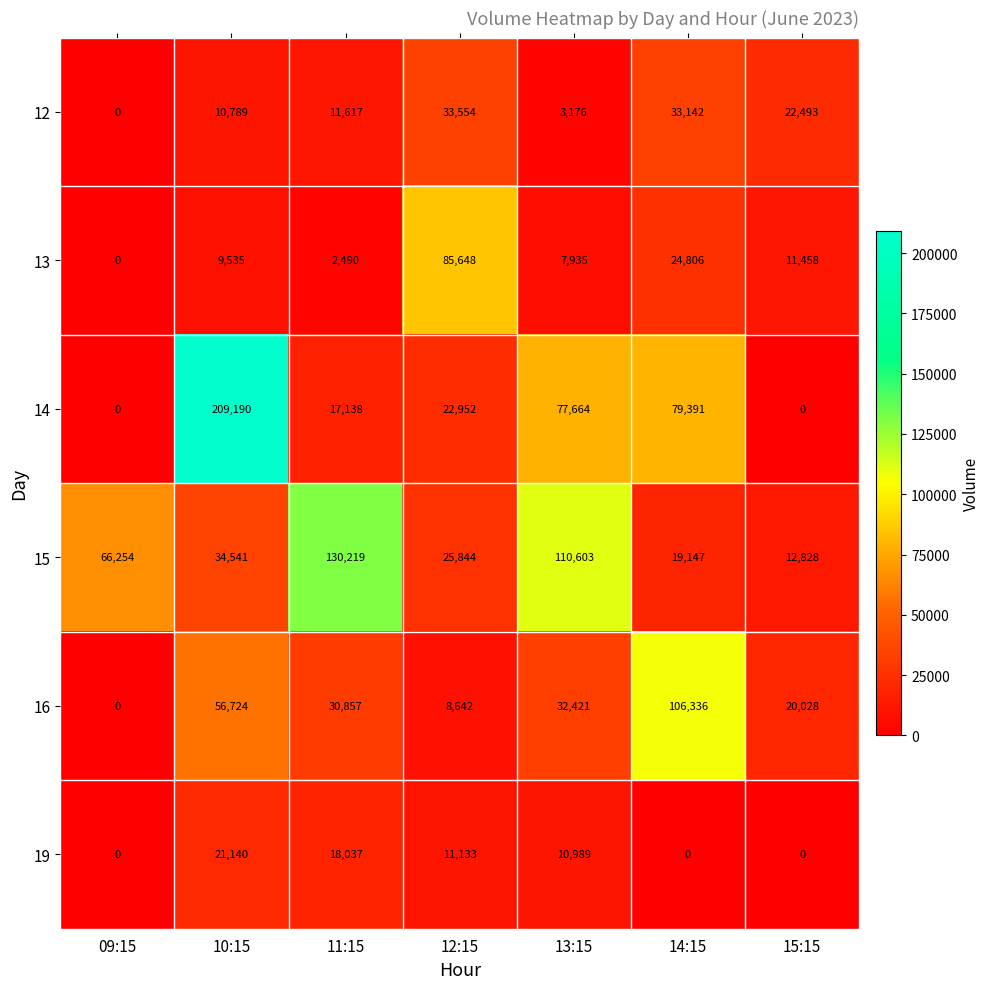

What is the sum of all 12 values?

114771